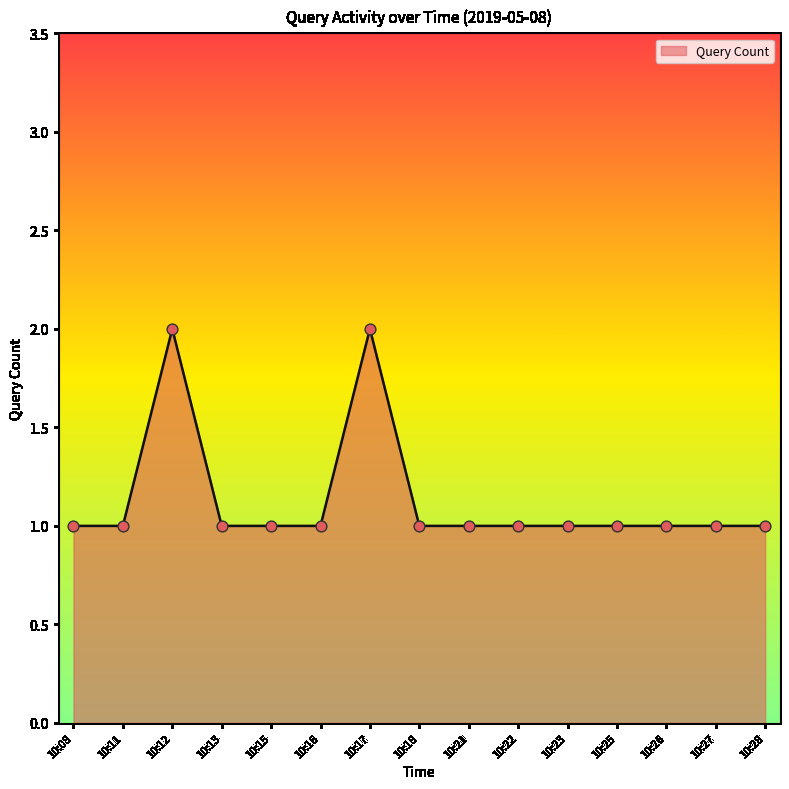

Between 10:21 and 10:12, which is larger?

10:12